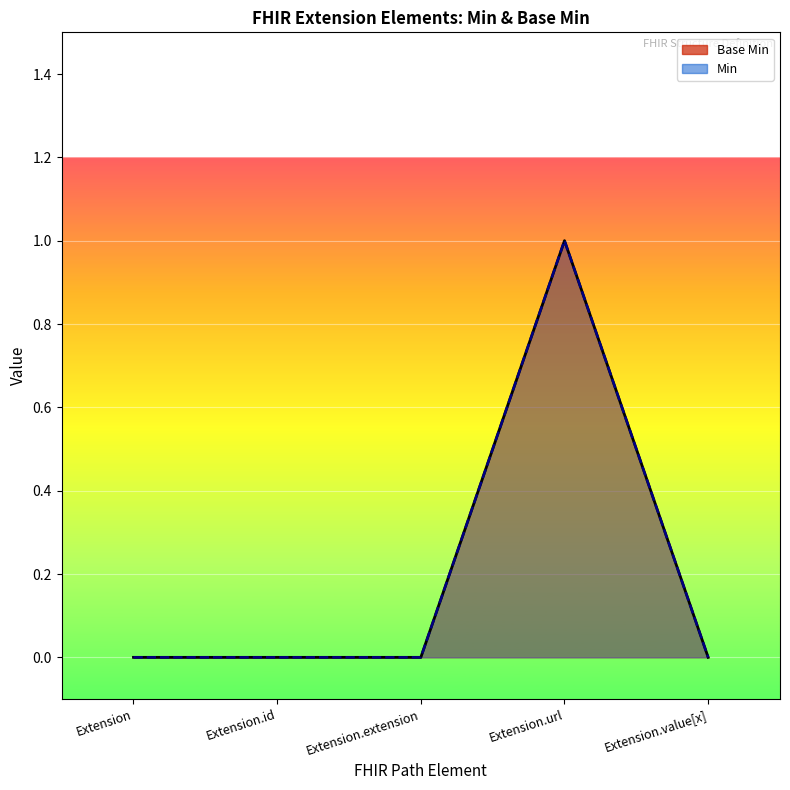

Where is the first local maximum for Base Min?

Extension.url